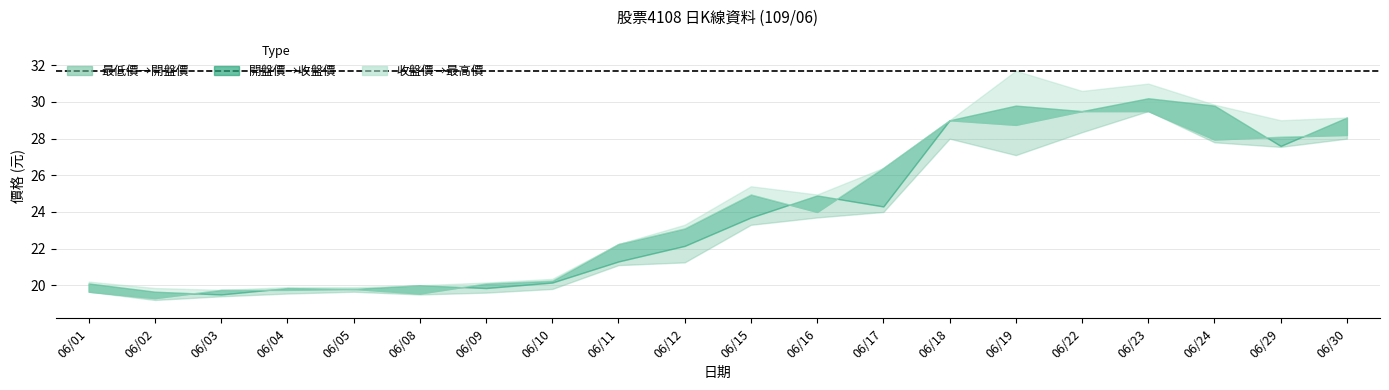

Which series changed the most between 06/05 and 06/12?

最高價